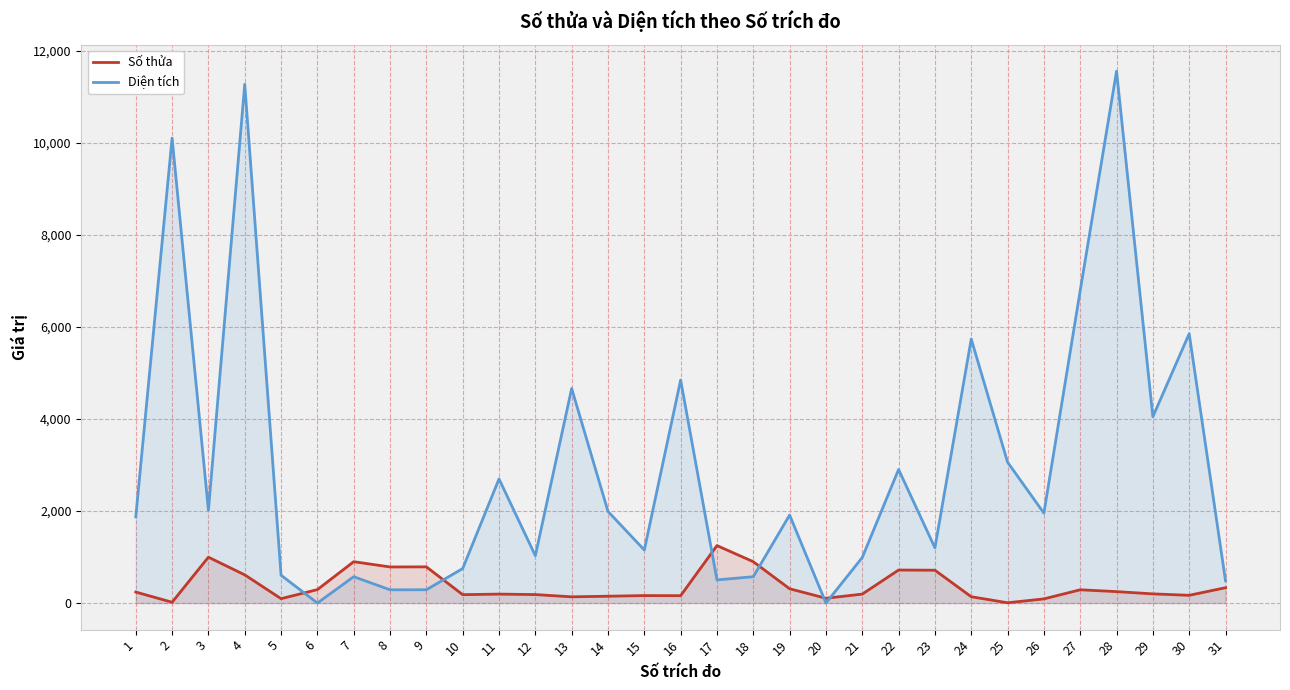

At which label does Diện tích first exceed 1911?

2